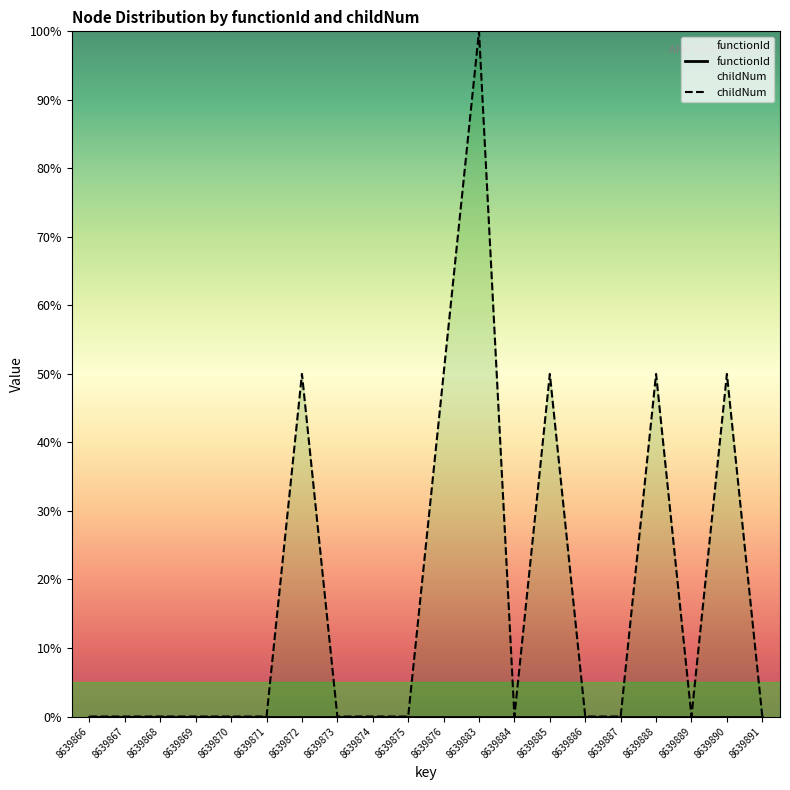

True or false: childNum and functionId cross at least once.

False